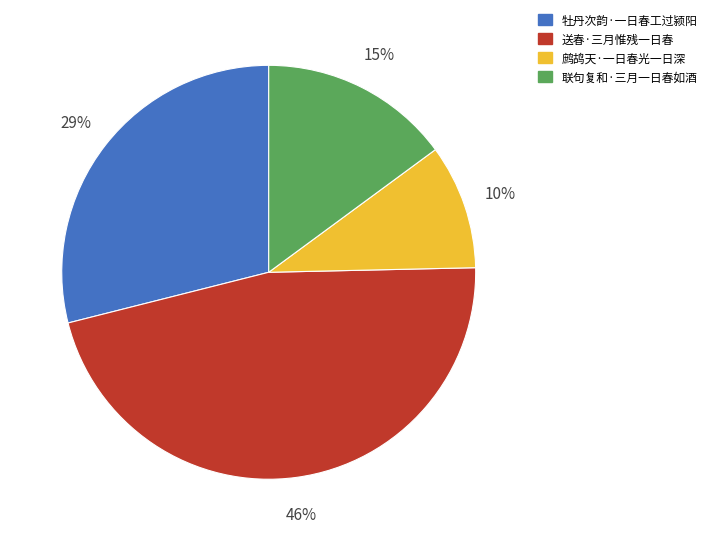

Which slice is the largest?

送春·三月惟残一日春